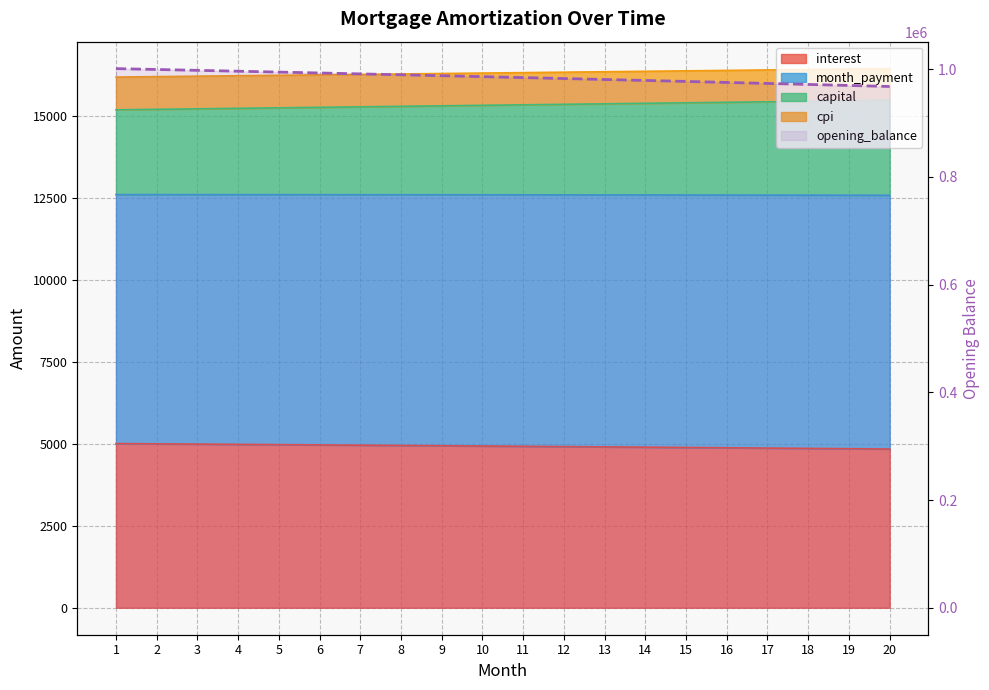

At which category does the chart reach its peak across all series?

1